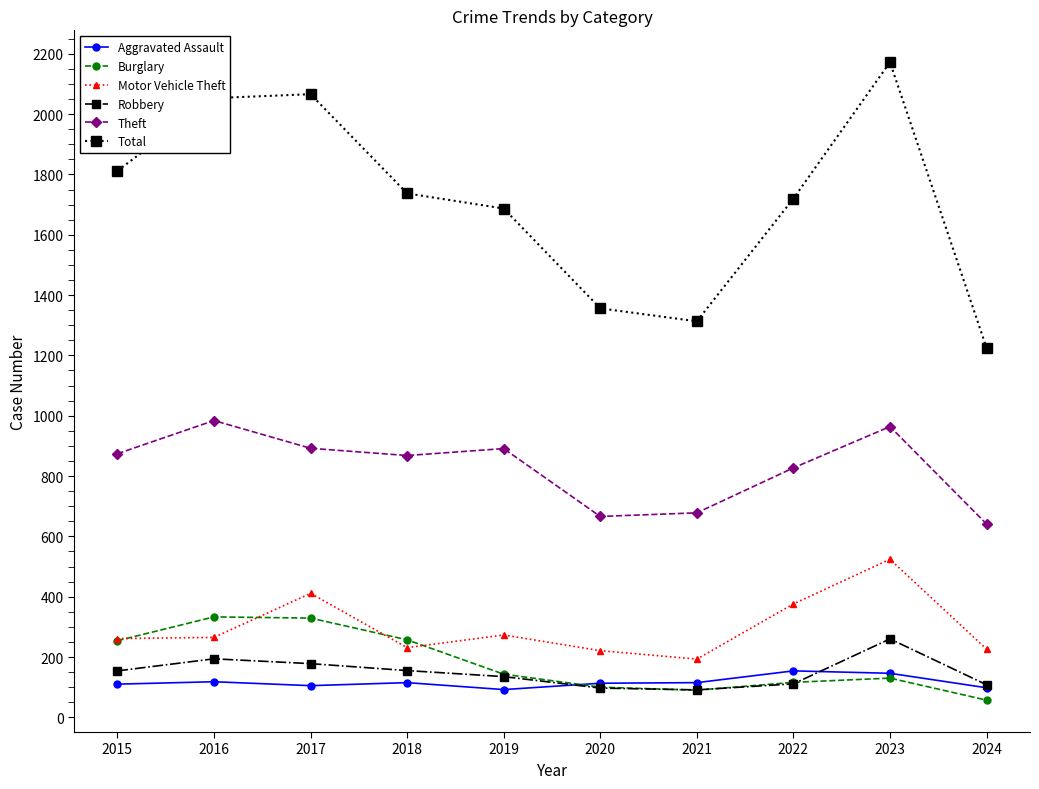

True or false: Motor Vehicle Theft and Aggravated Assault cross at least once.

False